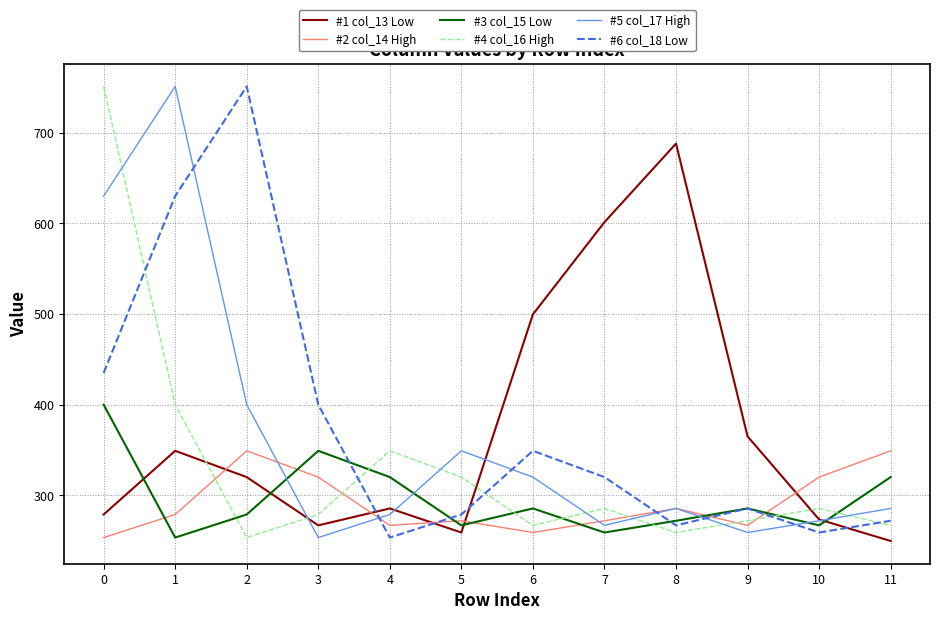

The value of #3 col_15 Low at 8 is 271.9. True or false?

True